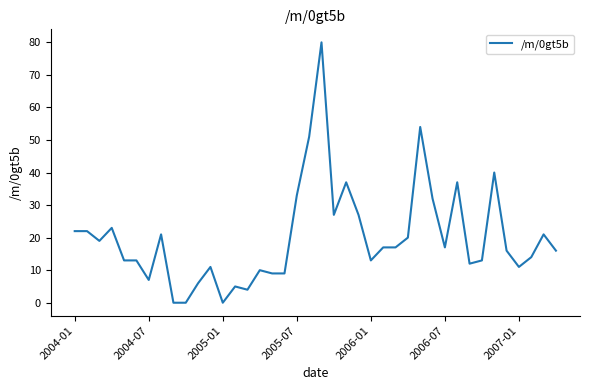

Does the chart have visible grid lines?

No